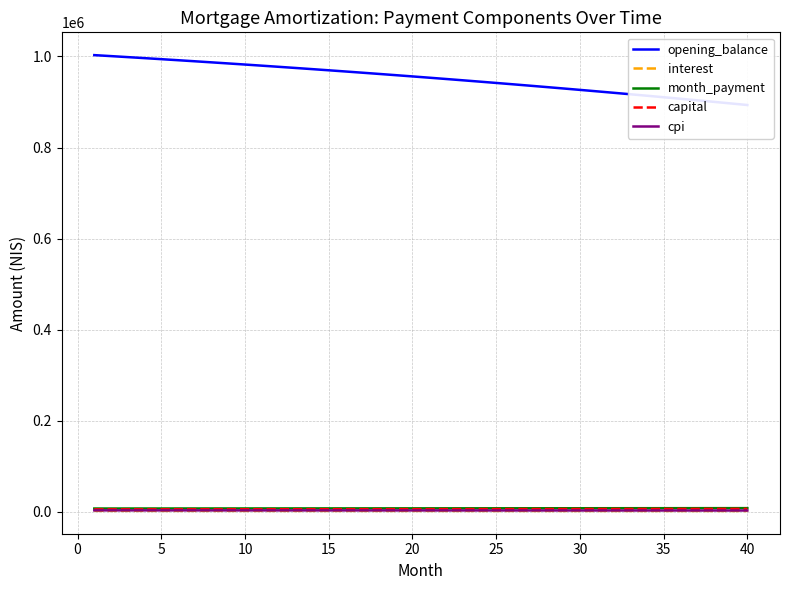

Does the chart display data point markers on the line(s)?

No